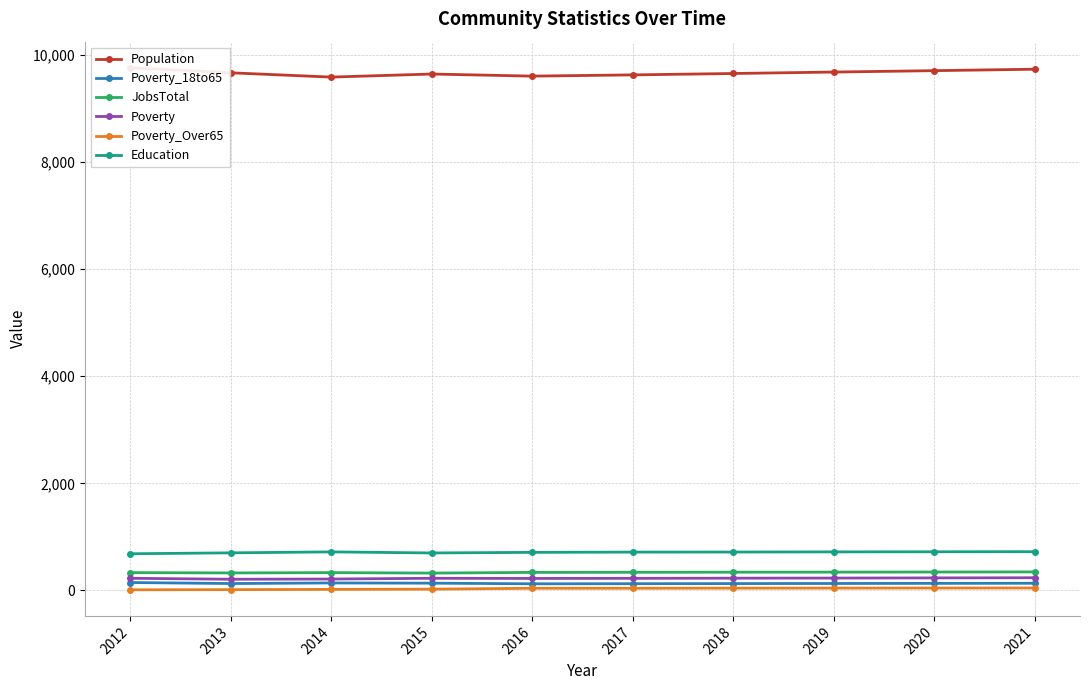

Which series has the largest total across all categories?

Population